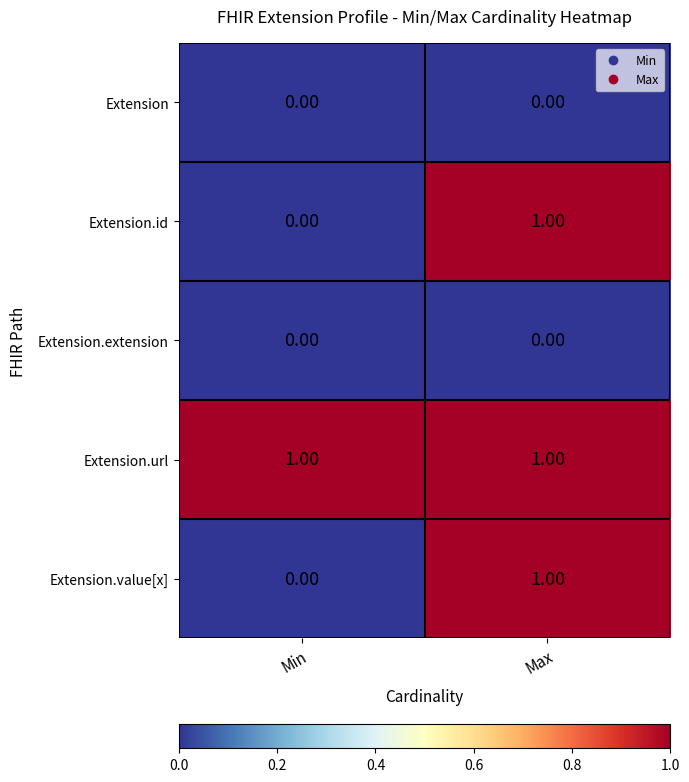

Which category has the lowest value in the Extension.id series?

Min